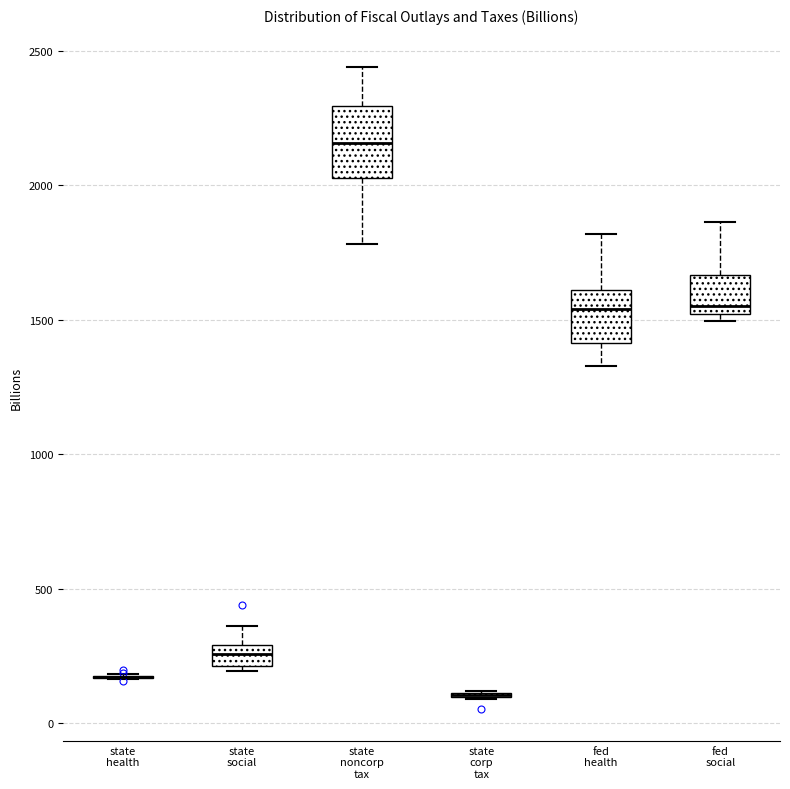

Which box is the tallest, from its lower edge to its upper edge?

state noncorp tax